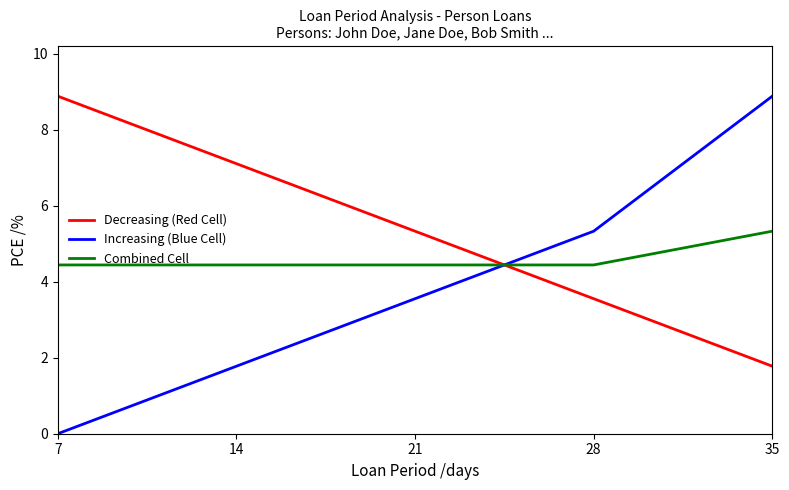

Which series has the largest total across all categories?

Decreasing (Red Cell)